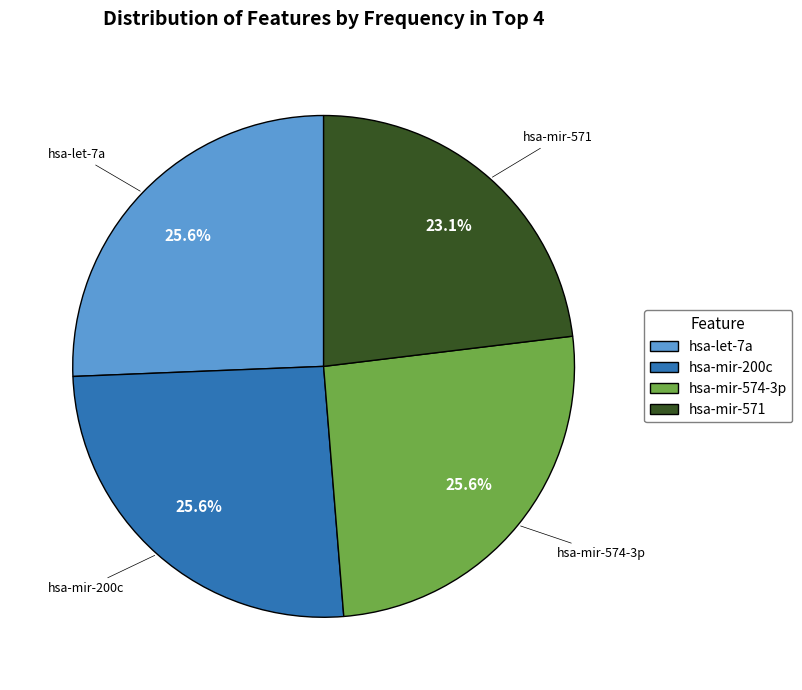

What is the ratio of the value at hsa-mir-200c to the value at hsa-let-7a?

1.0